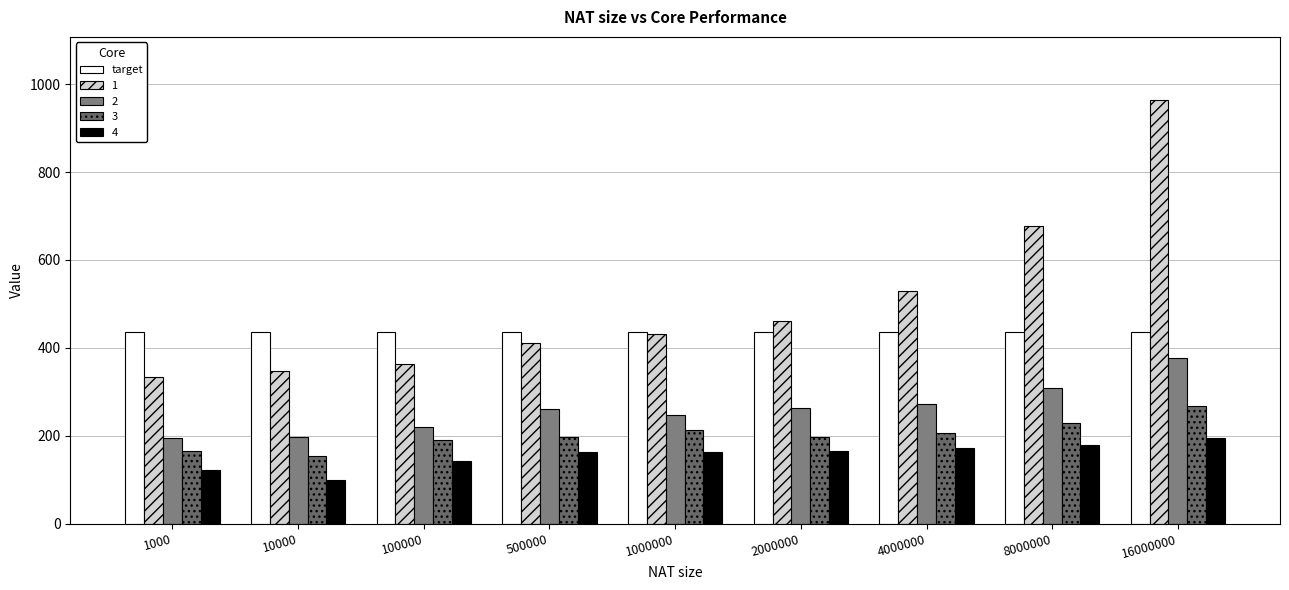

What is the average value of the 1 series?

502